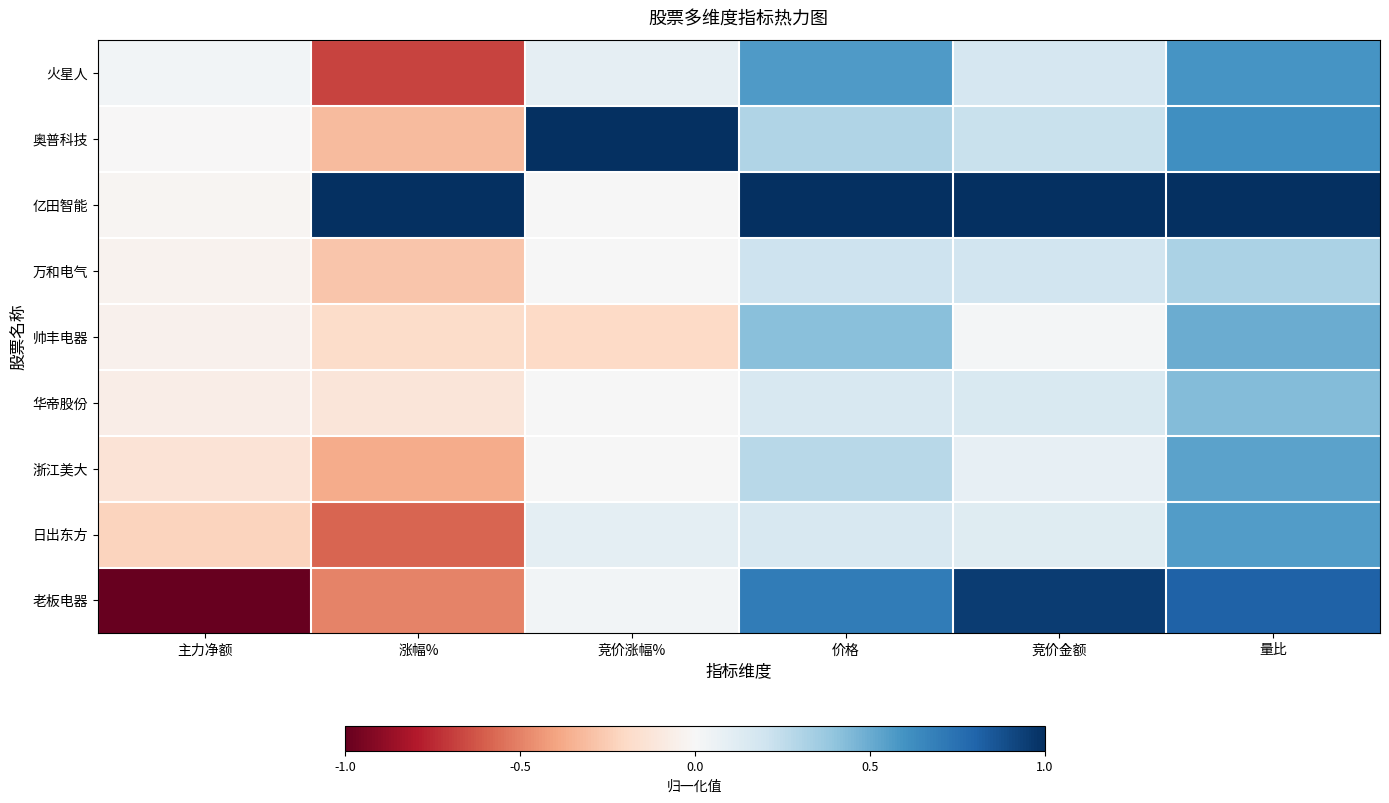

What is the greatest value displayed?

1.0